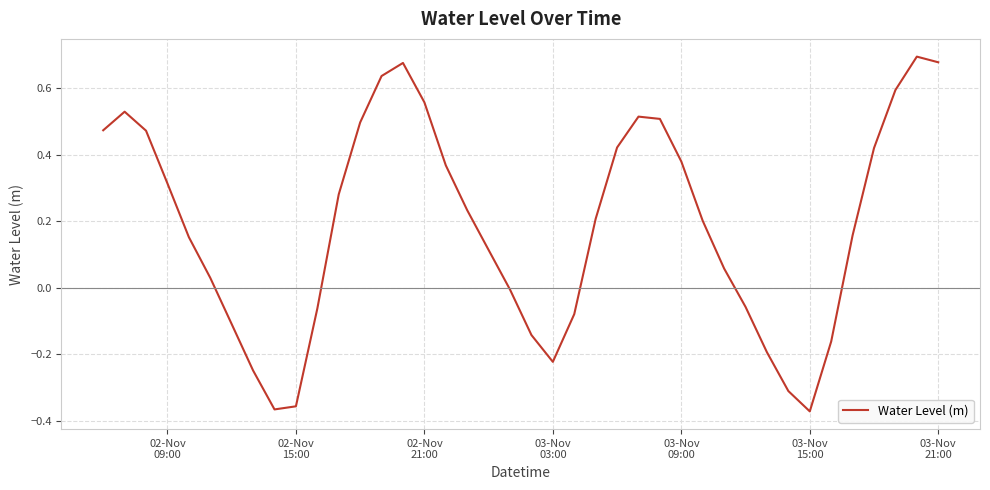

What is the difference between the maximum and minimum values?

1.1